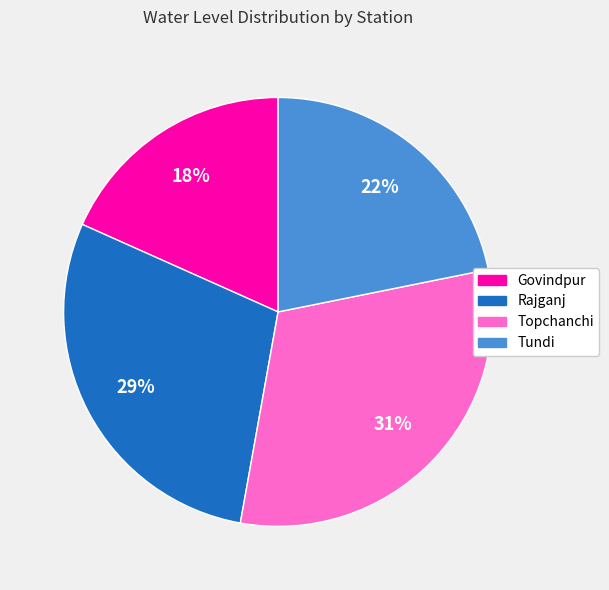

Is the sum of Topchanchi and Rajganj greater than half?

Yes